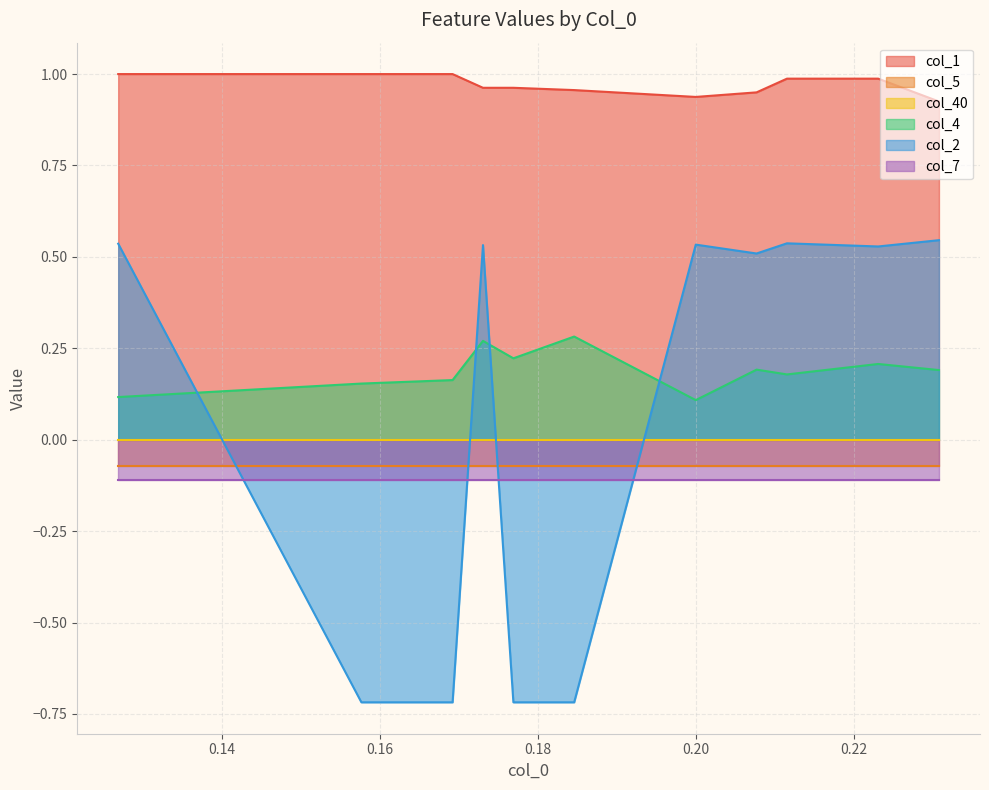

Which has a higher value, 1 or 10?

1